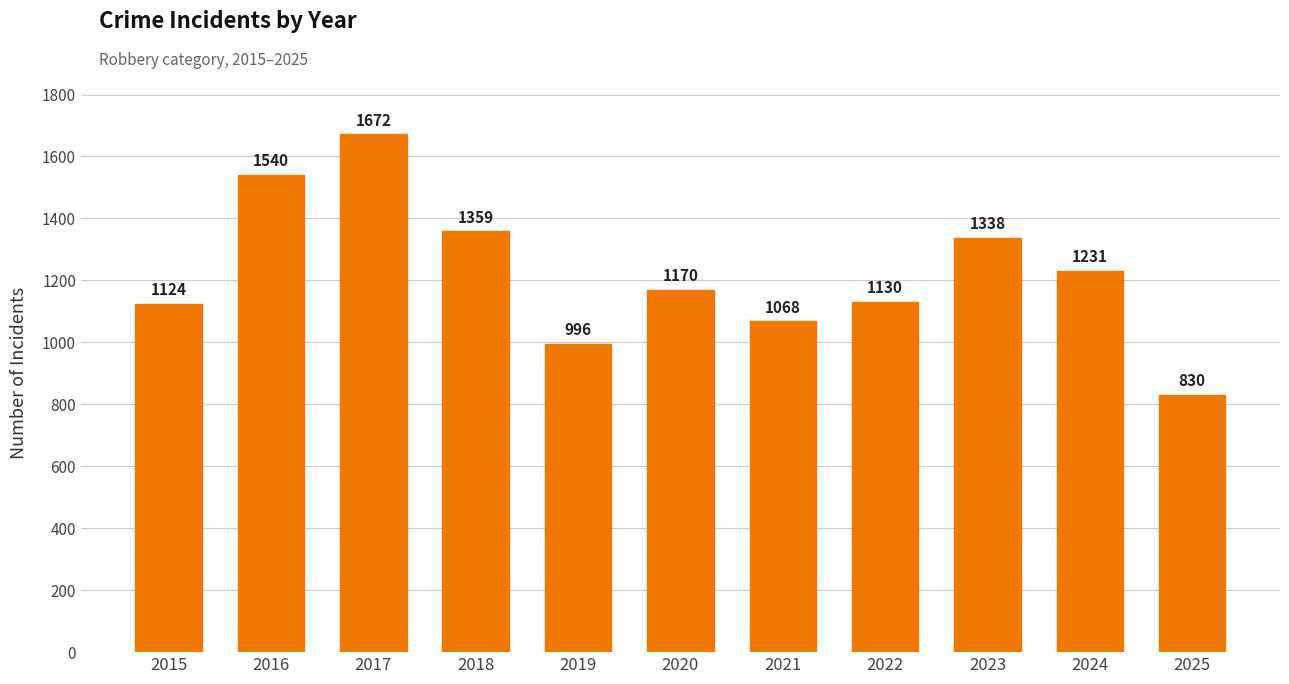

What is the difference between the values at 2016 and 2019?

544